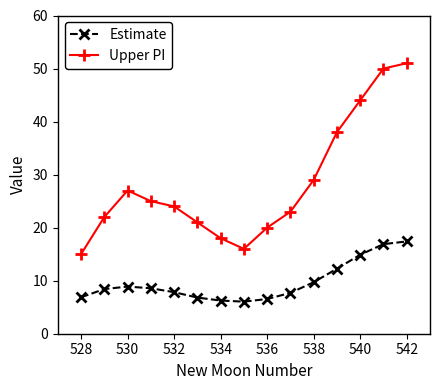

Rank the series by their average value, from lowest to highest.

Estimate, Upper PI